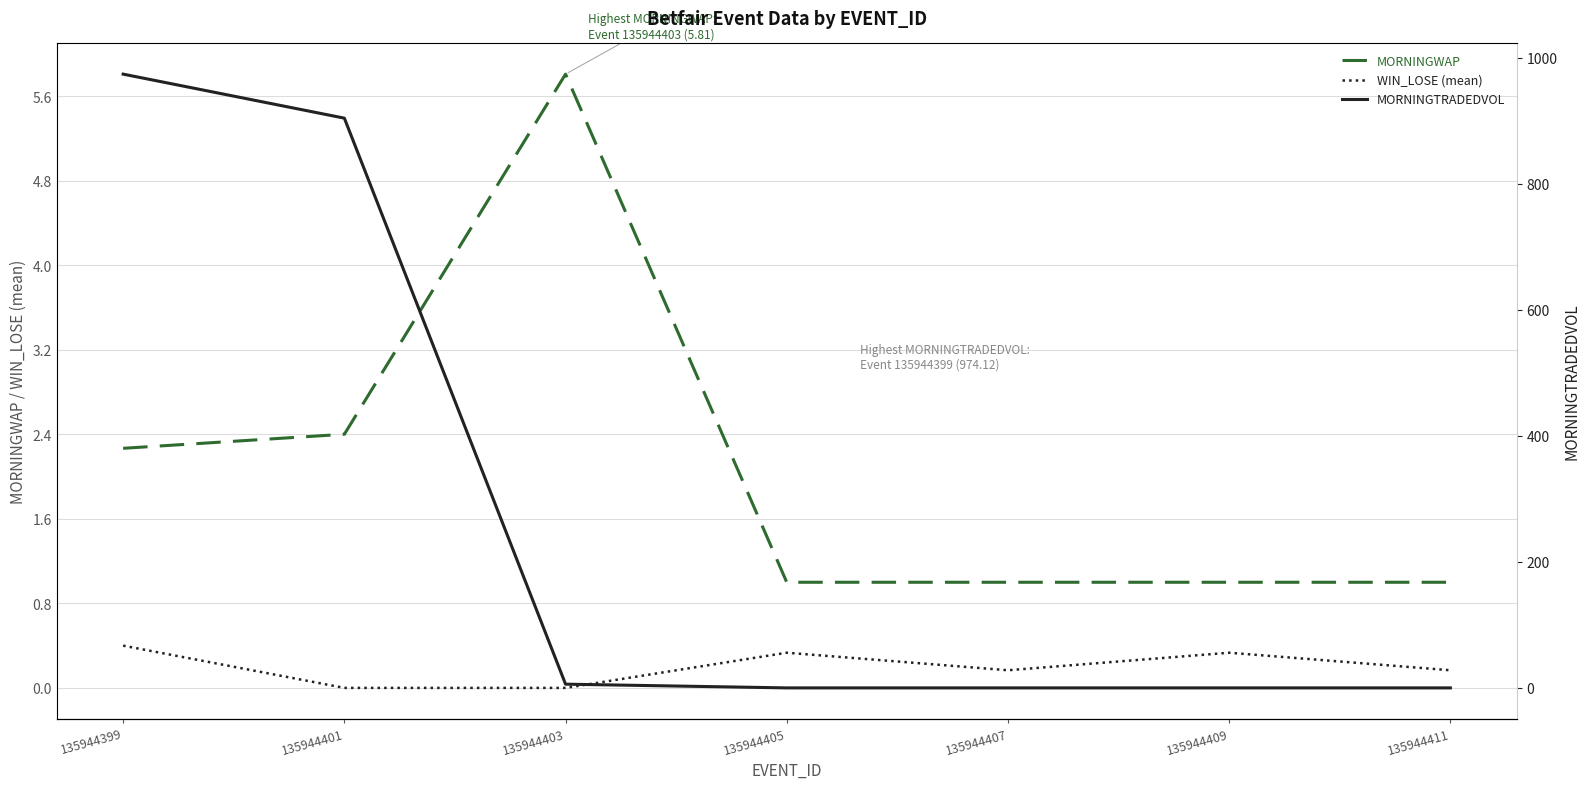

Between 135944405 and 135944409, which is larger?

135944405